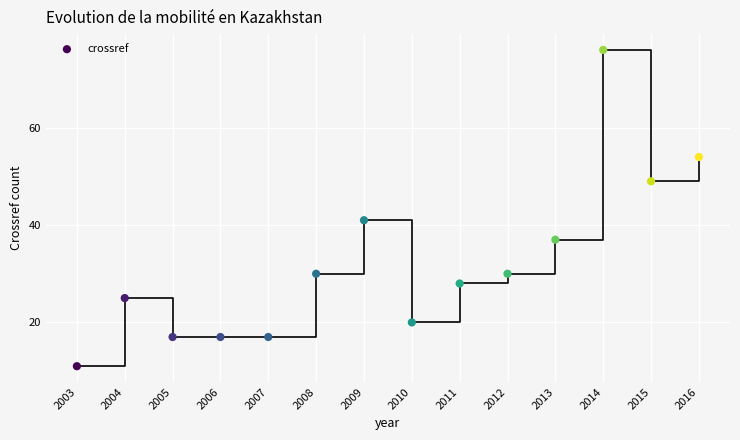

What is the range of Y values (max minus min)?

65